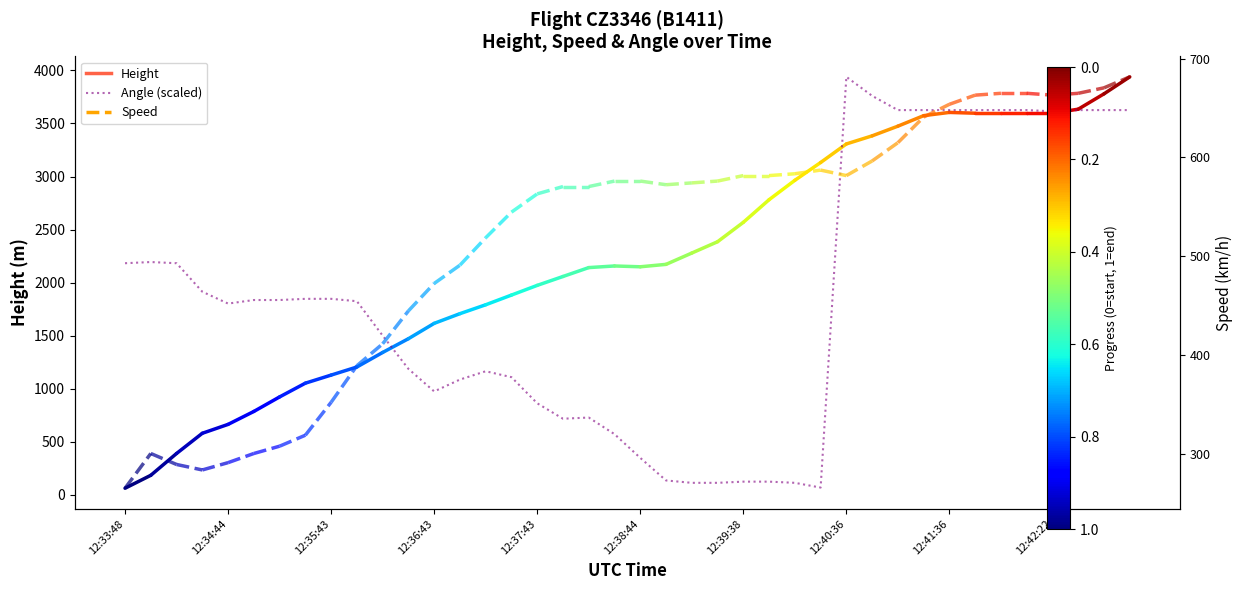

The value at 12:33:48 is 2182.4. True or false?

True